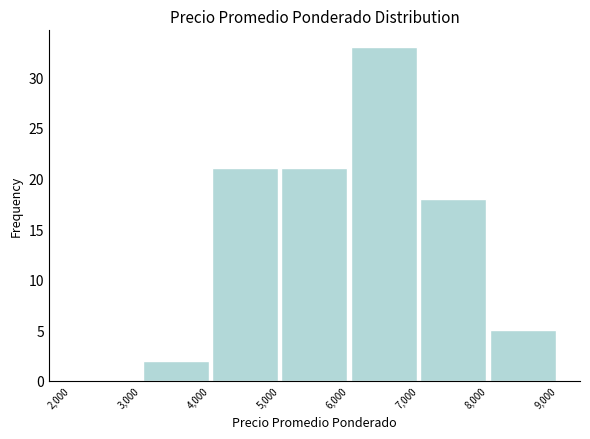

Reading left to right, list every bar in this chart as the range it spans on the x-axis followed by its height. The values are not printed on the chart, so give them approximately, as read against the axis.

2,000 to 3,000: 0
3,000 to 4,000: 2
4,000 to 5,000: 21
5,000 to 6,000: 21
6,000 to 7,000: 33
7,000 to 8,000: 18
8,000 to 9,000: 5